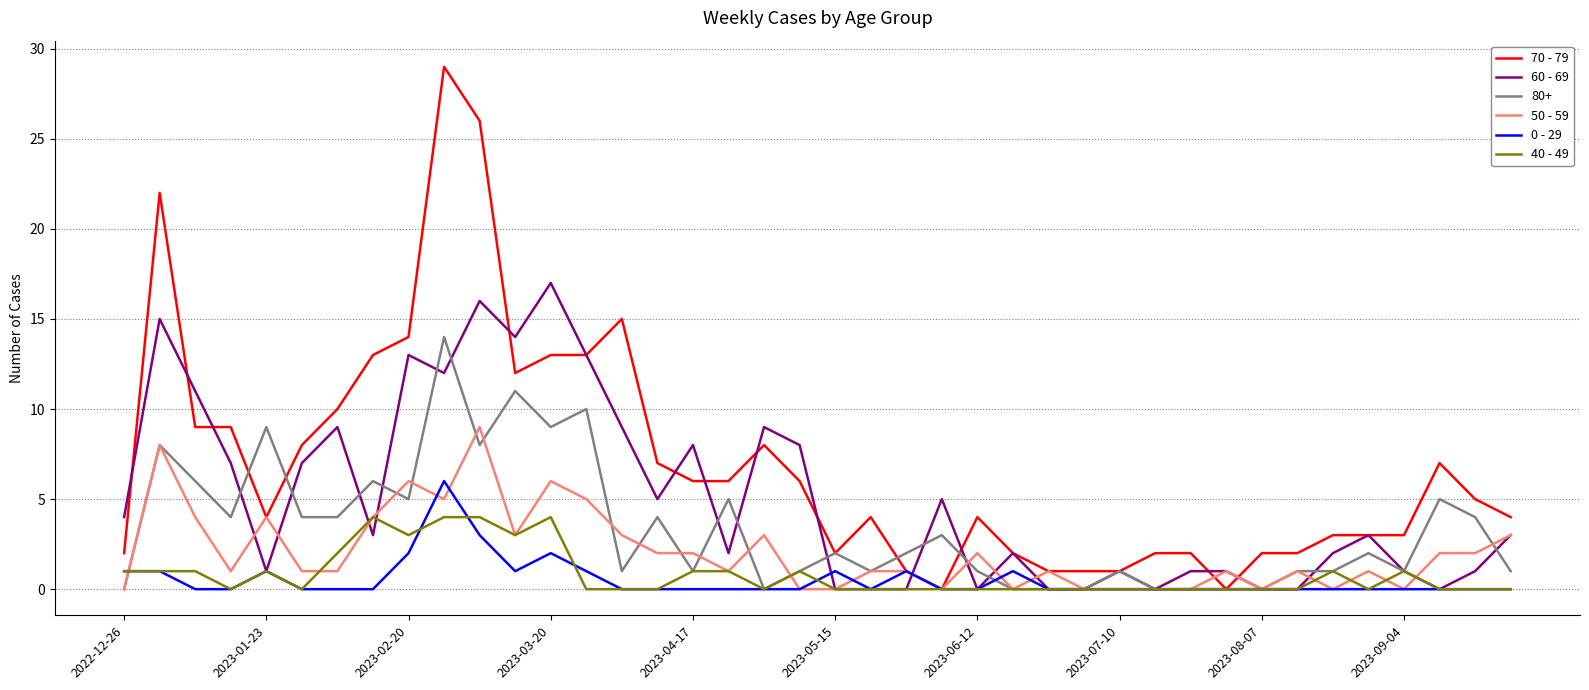

Which series has the widest spread of values?

70 - 79